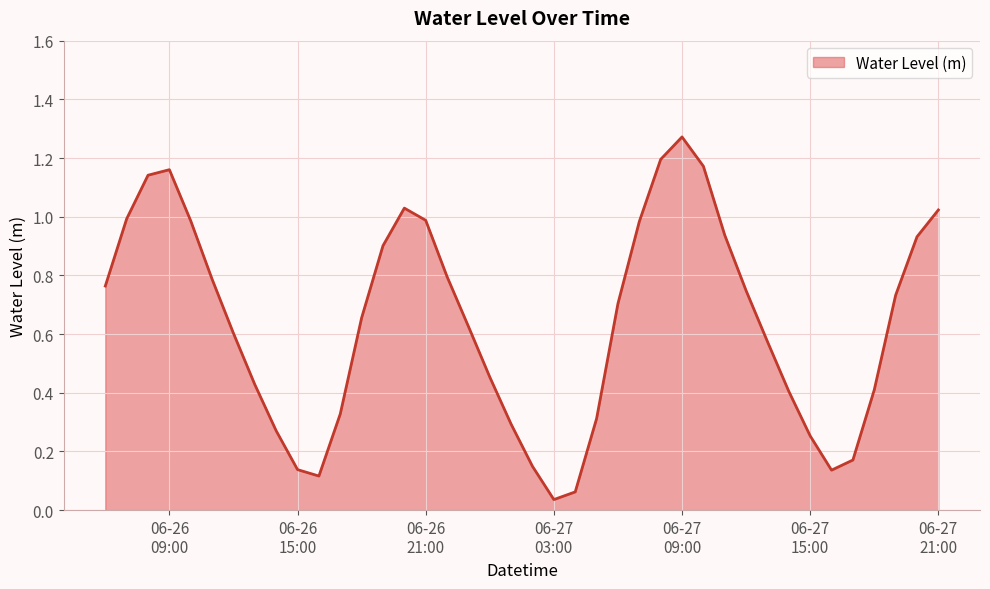

At which label is the value closest to 0?

06-27
03:00